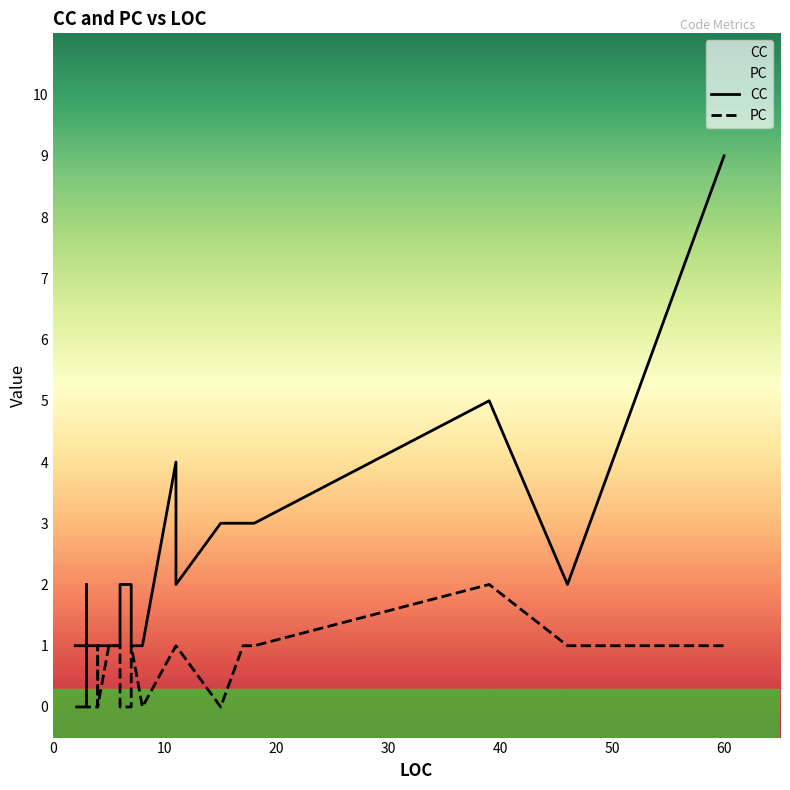

Rank the series by their maximum value, from highest to lowest.

CC, PC